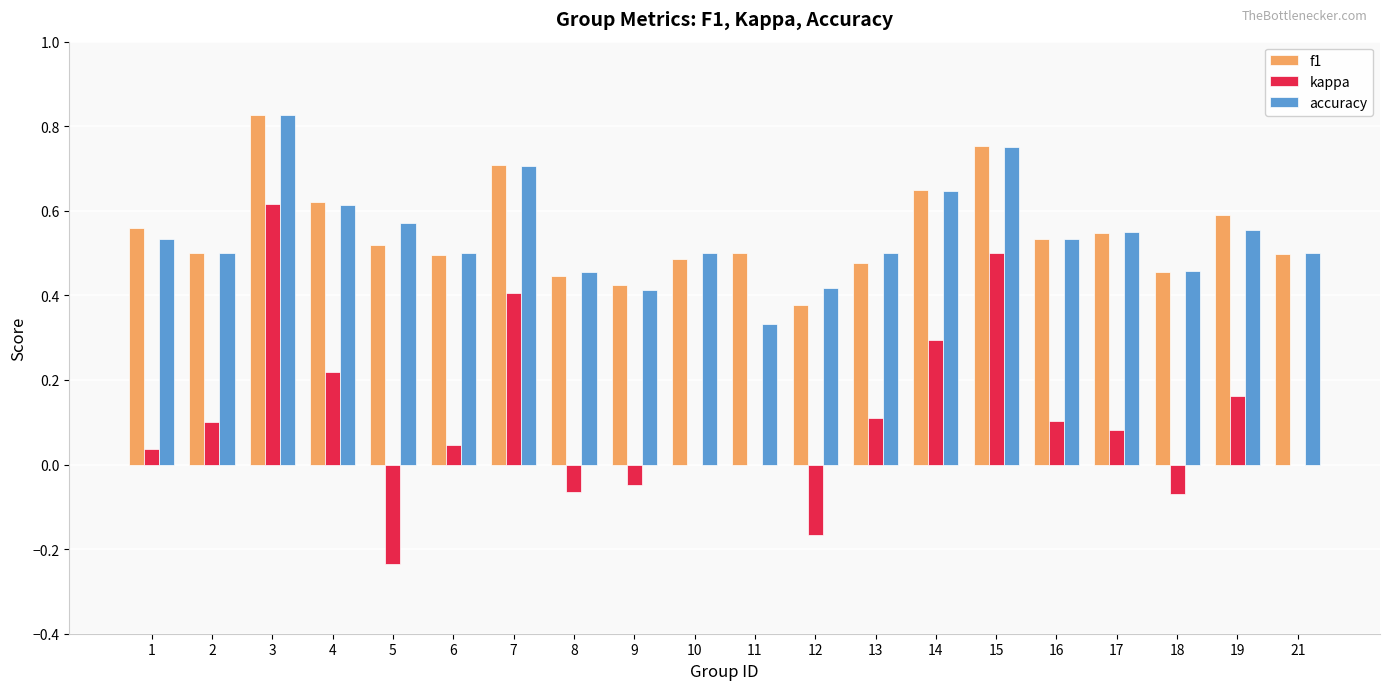

Between 14 and 21, which series saw the biggest shift?

kappa